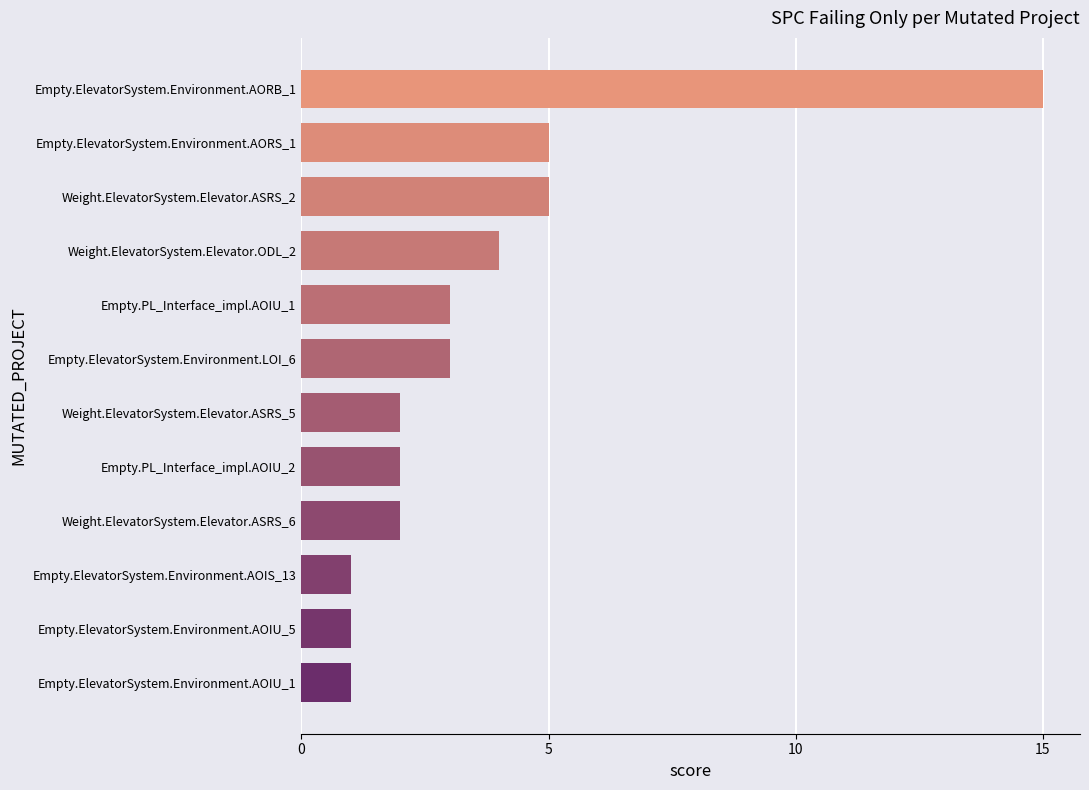

What is the maximum value shown in the chart?

15